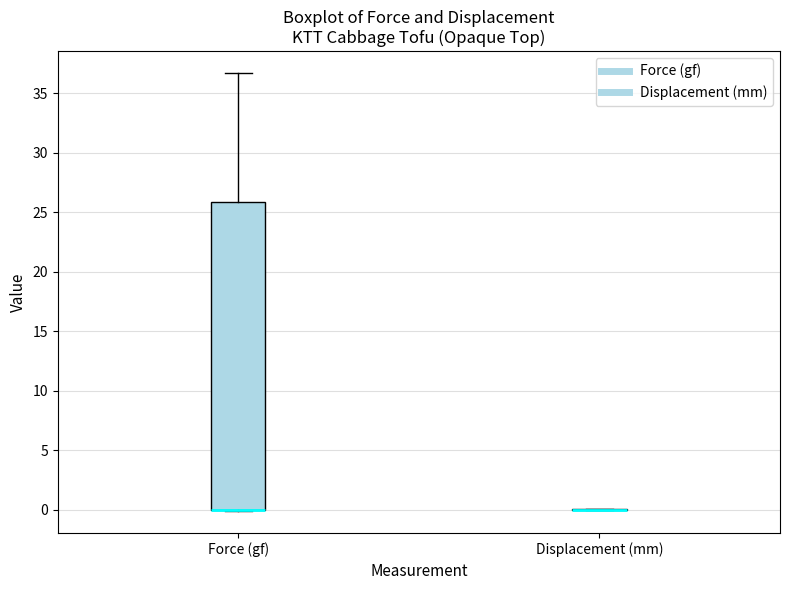

Reading left to right, transcribe this box plot: for each box, give where its median line is, the range the box spans, and where its two whiskers end, as read against the y-axis. The values are not printed on the chart, so give them approximately, as read against the axis.

Force (gf): median 0.0 (drawn on the box's lower edge), box 0.0 to 26.0, whiskers 0.0 to 36.5
Displacement (mm): box collapsed to a line at 0.0, whiskers 0.0 to 0.0